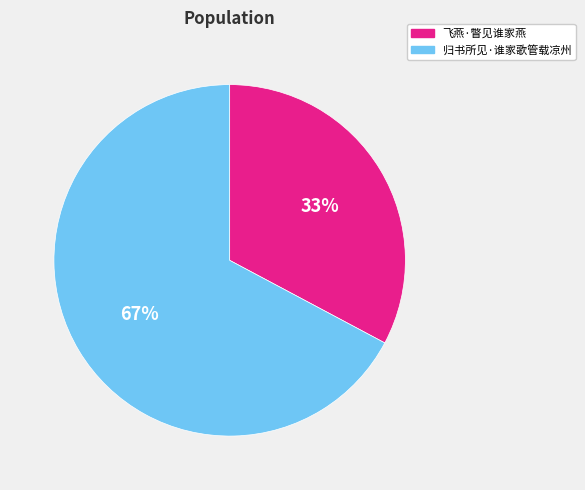

To the nearest percent, what percentage of the pie is 归书所见·谁家歌管载凉州?

67%